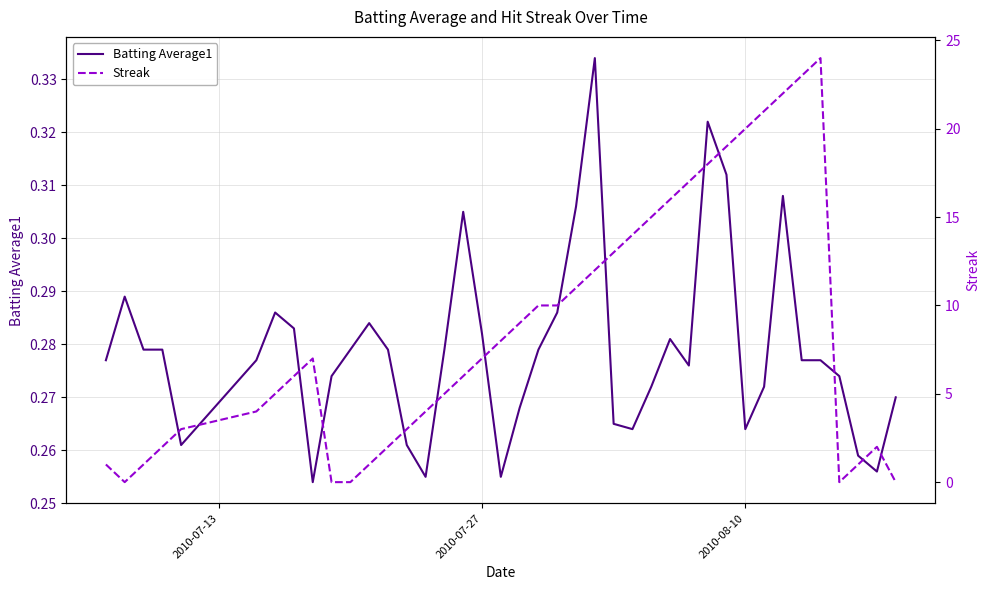

How many intersections are there between Batting Average1 and Streak?

7